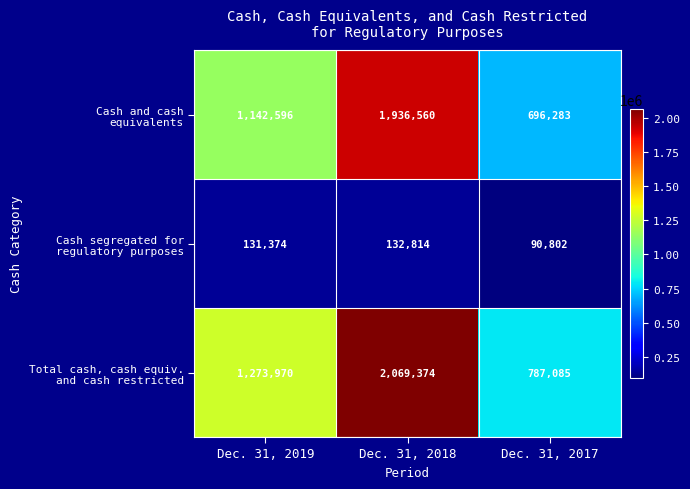

What is the minimum value shown in the chart?

90802